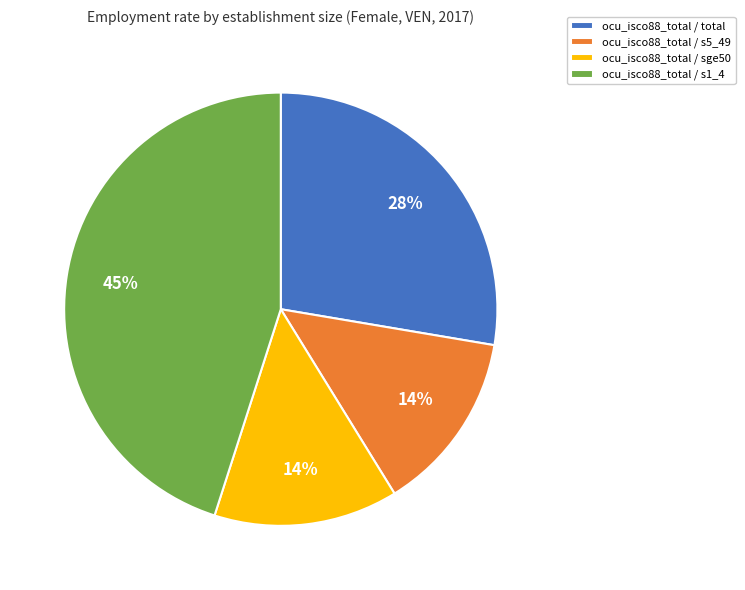

Which slice is the largest?

ocu_isco88_total / s1_4